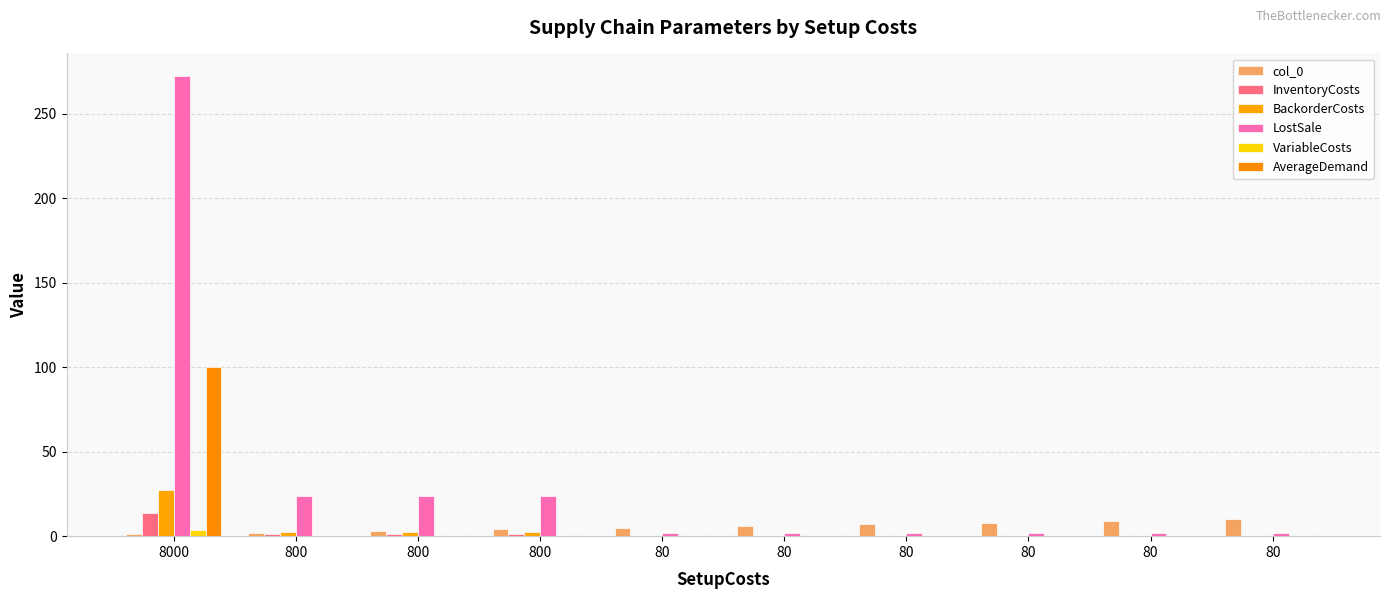

Rank the series by their maximum value, from highest to lowest.

LostSale, AverageDemand, BackorderCosts, InventoryCosts, col_0, VariableCosts